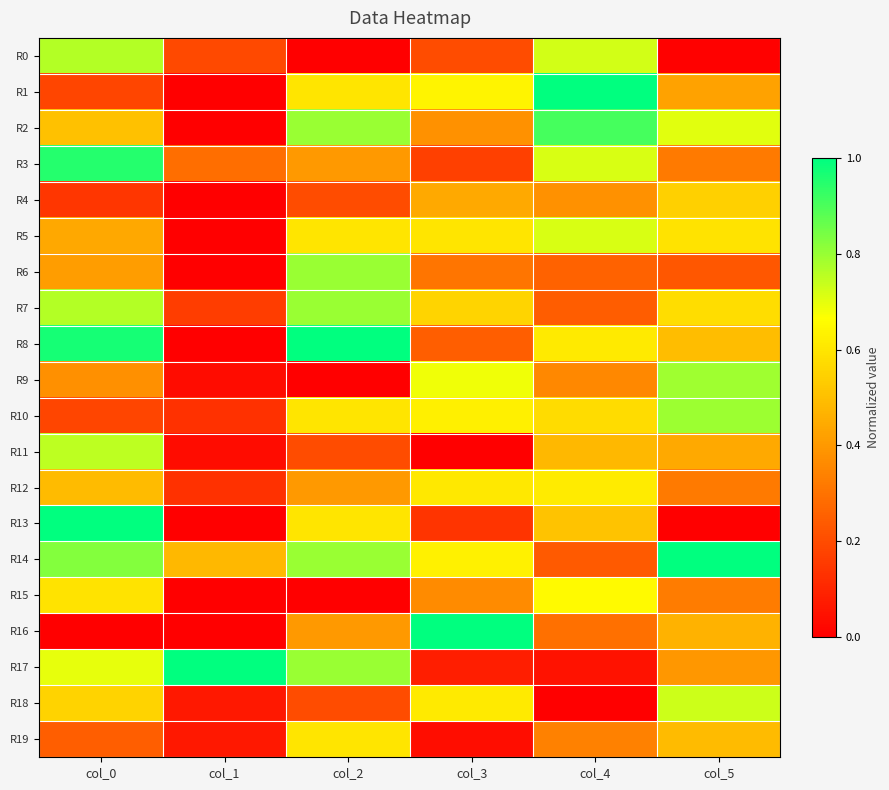

What is the spread (max minus min) of values at col_2?

1.0